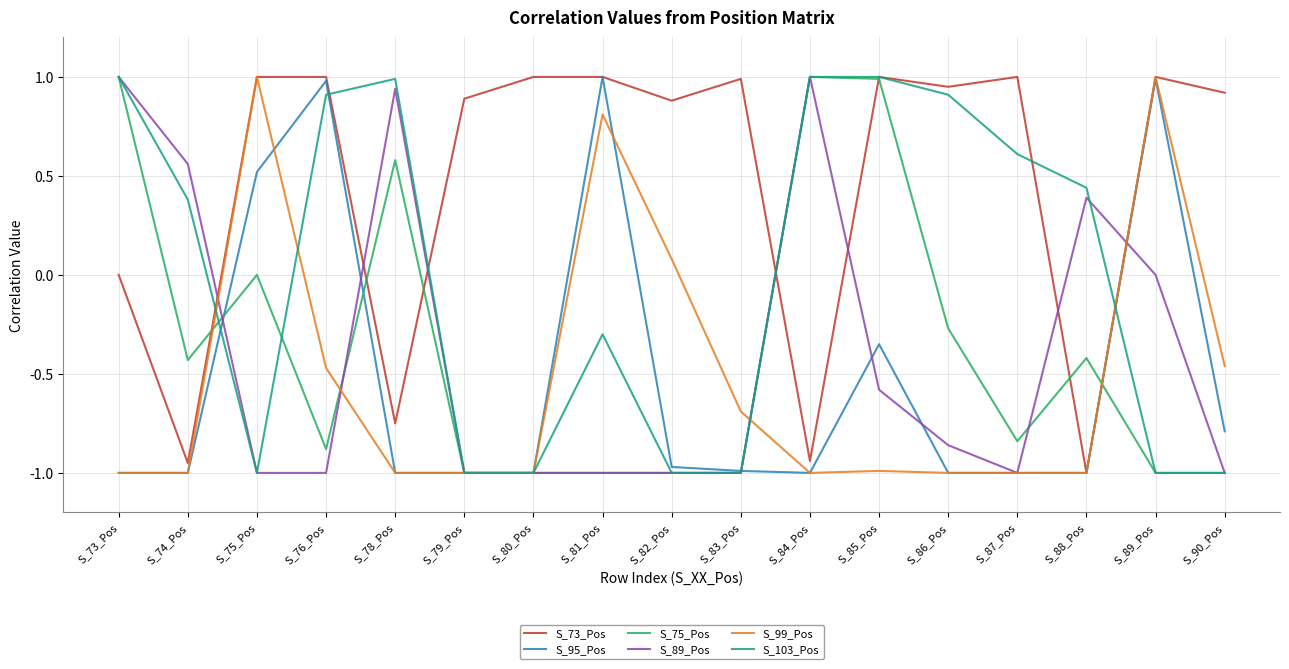

What is the difference between the highest and lowest values at S_85_Pos?

2.0